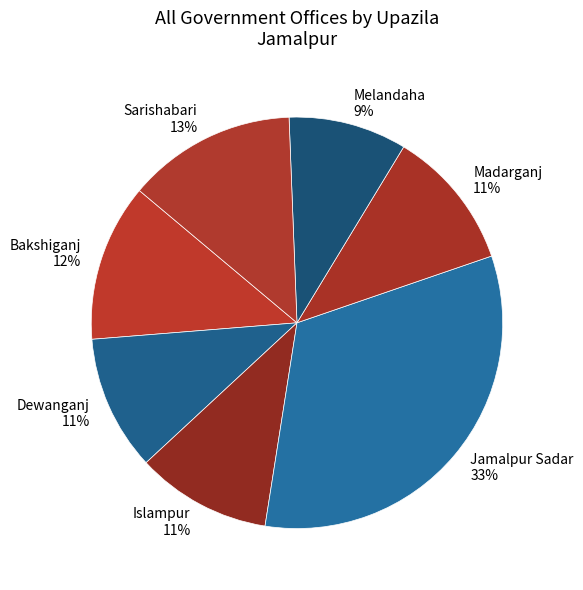

Is the sum of Islampur 11% and Dewanganj 11% greater than half?

No